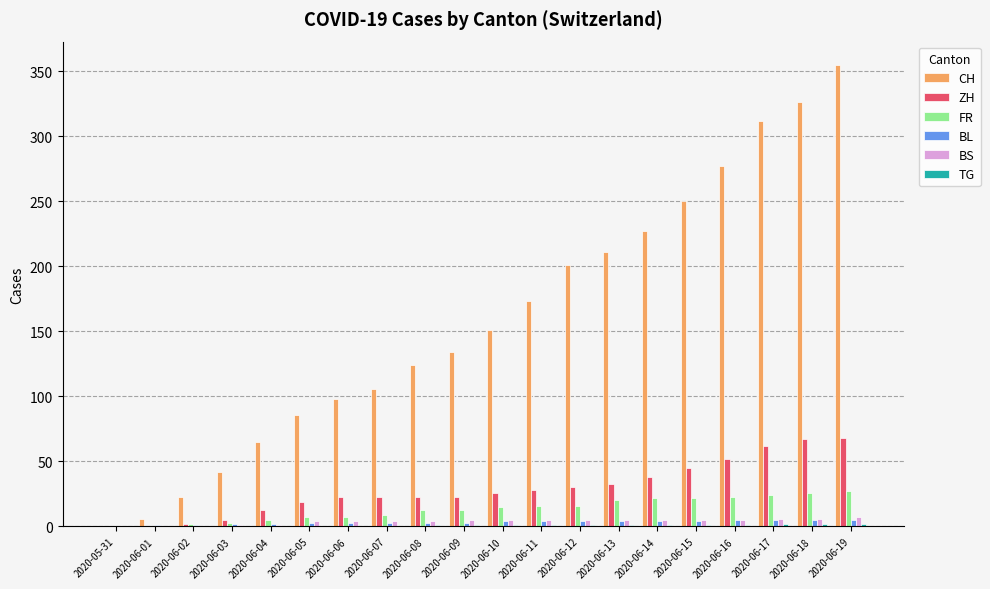

Are the bars horizontal?

No